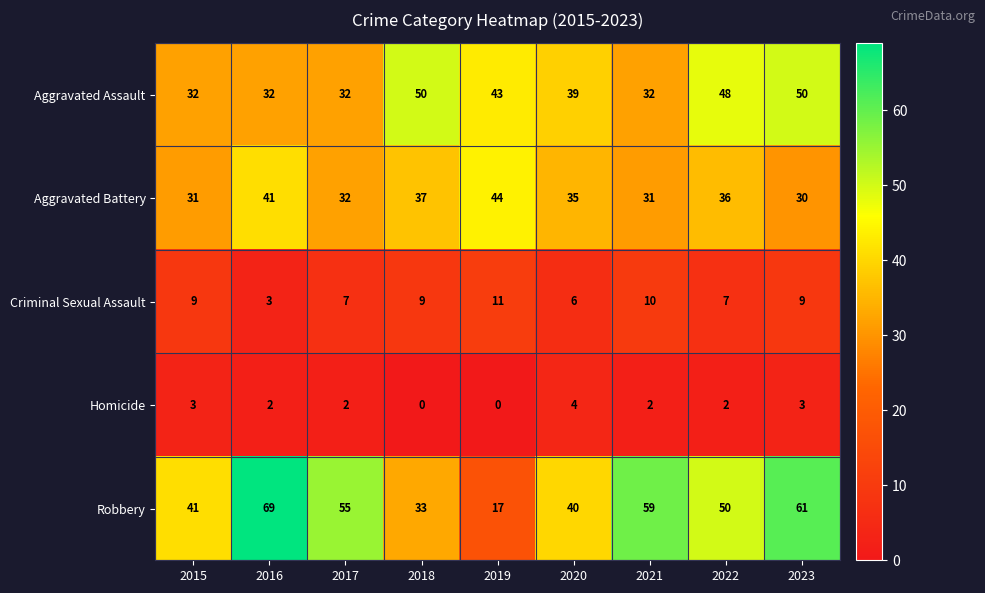

What is the difference between the maximum and minimum values in the Aggravated Battery series?

14